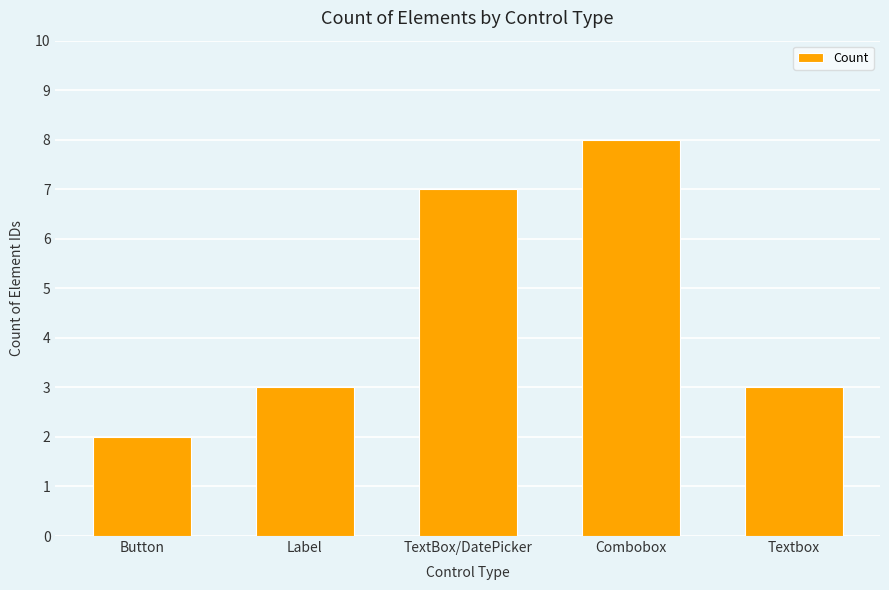

What is the label of the 5th bar from the left?

Textbox